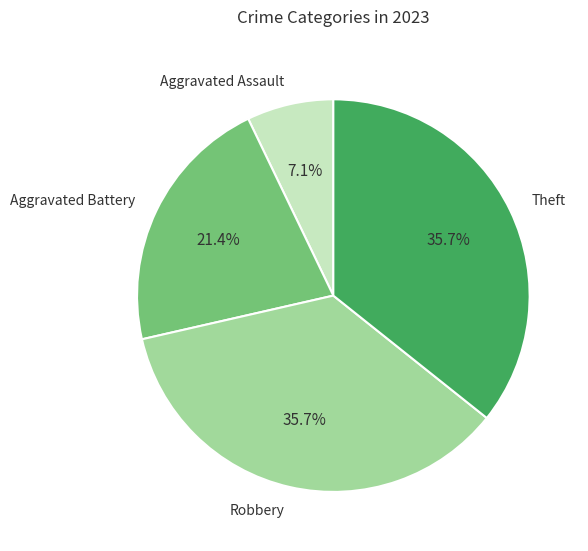

Does Aggravated Battery account for over 50% of the chart?

No